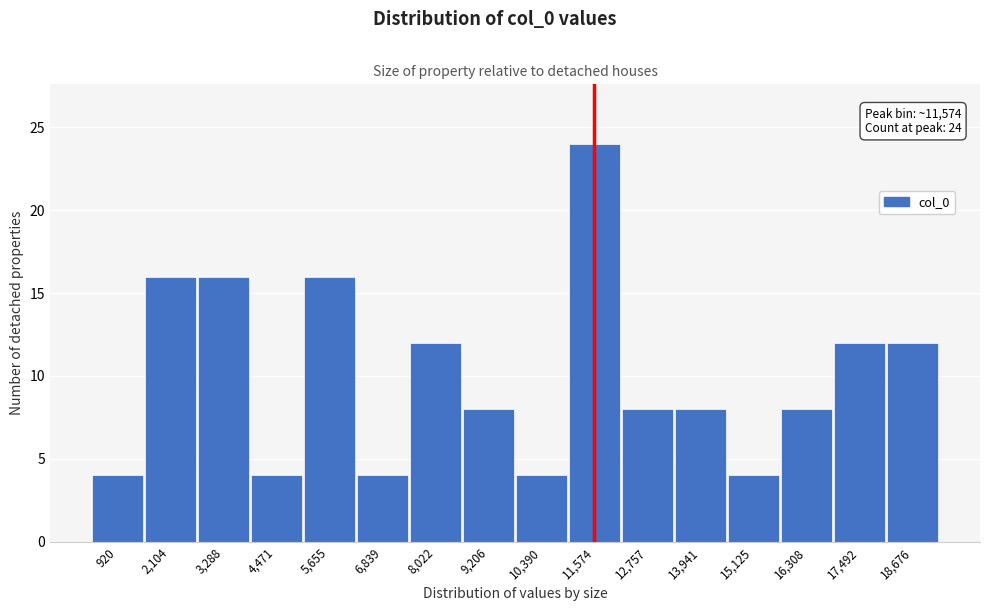

Which range on the x-axis has the tallest bar?

11000 to 12200